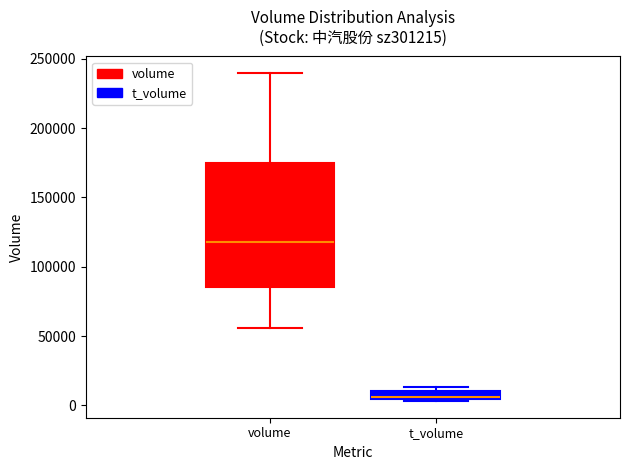

Comparing the boxes themselves (not the whiskers), which one is the tallest?

volume